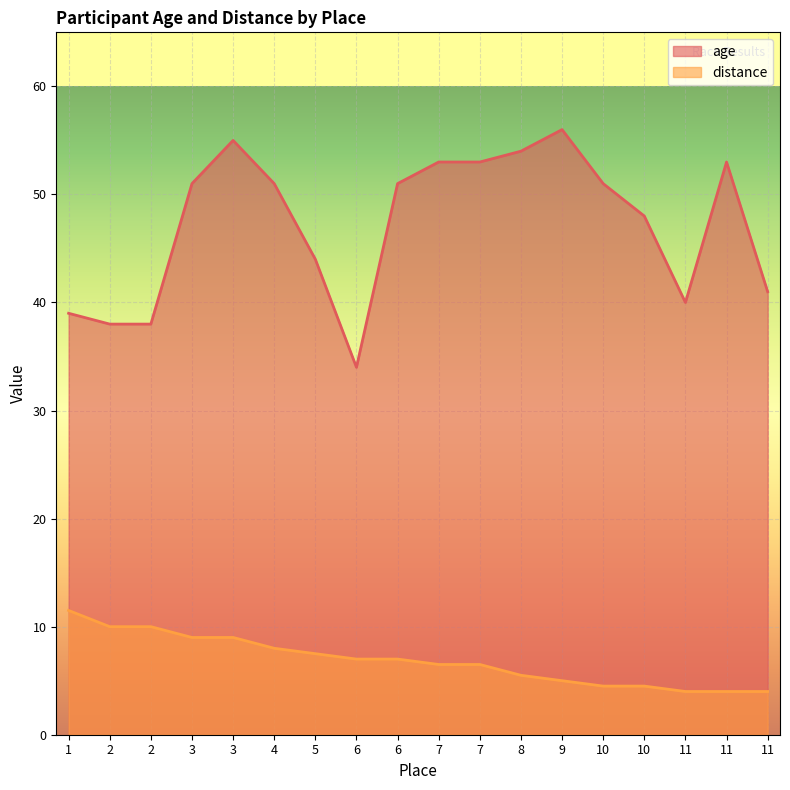

Read the distance value at 5.

7.5